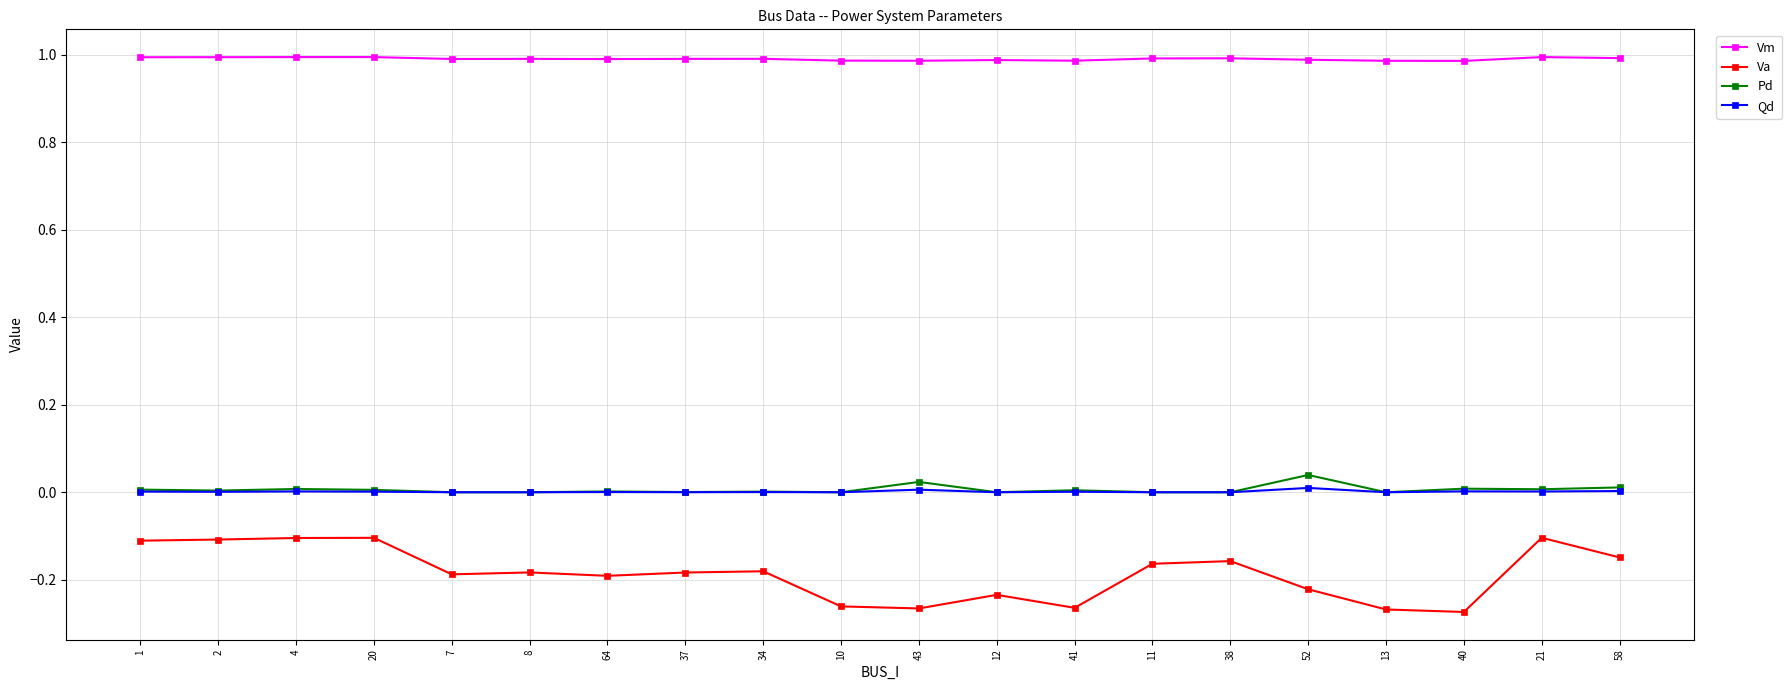

Which series has the largest total across all categories?

Vm